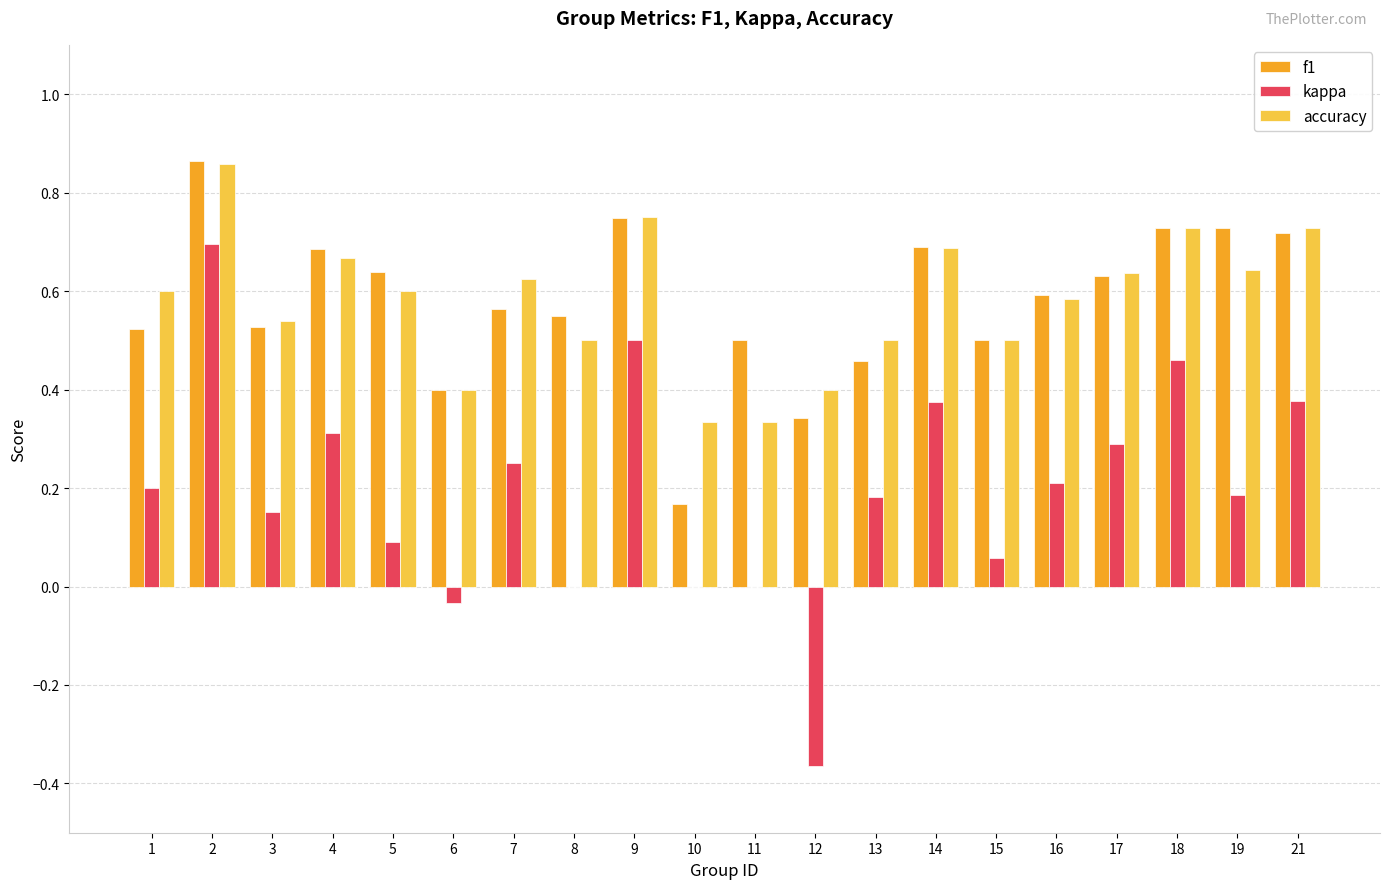

Are the bars horizontal?

No